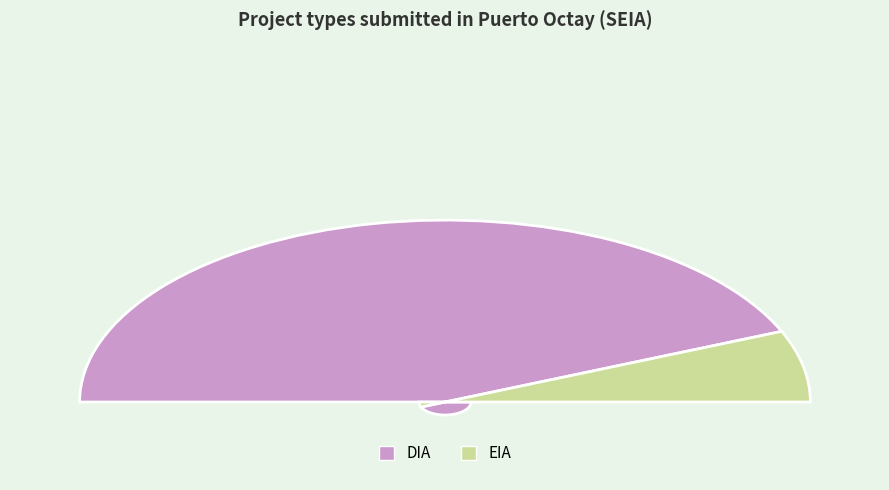

How many segments does this pie chart have?

2